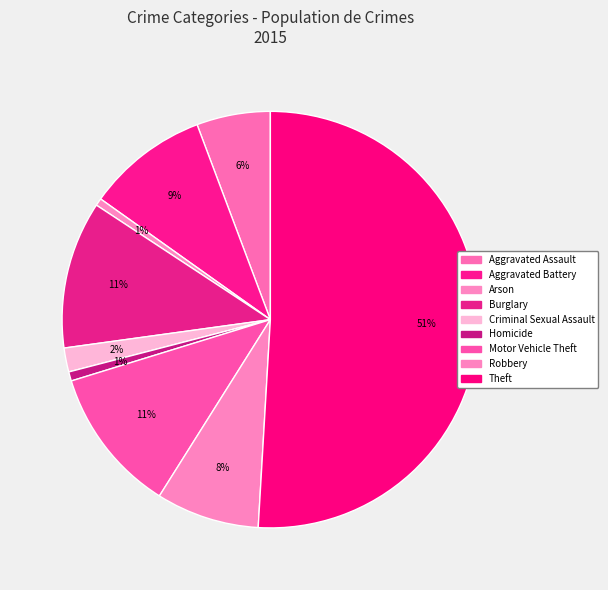

What portion of the pie excludes Aggravated Battery?

90.6%